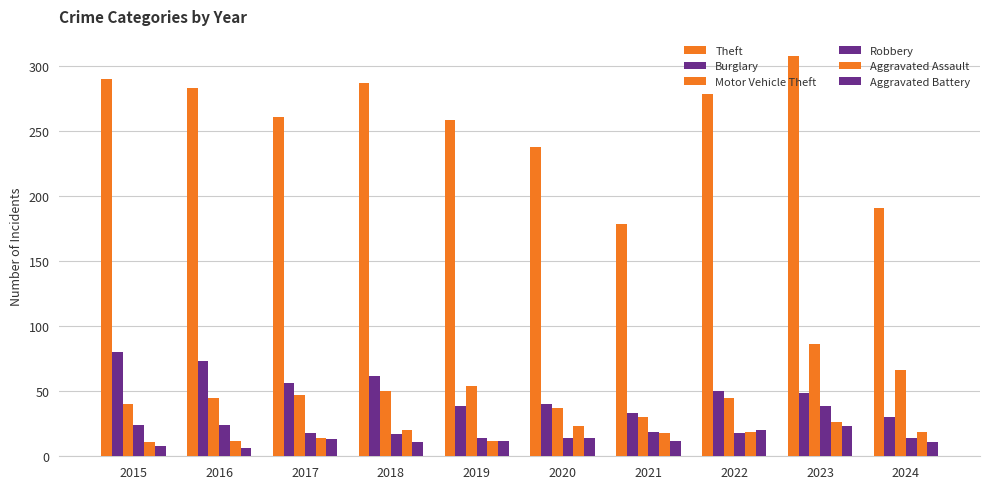

Which series changed the most between 2021 and 2022?

Theft